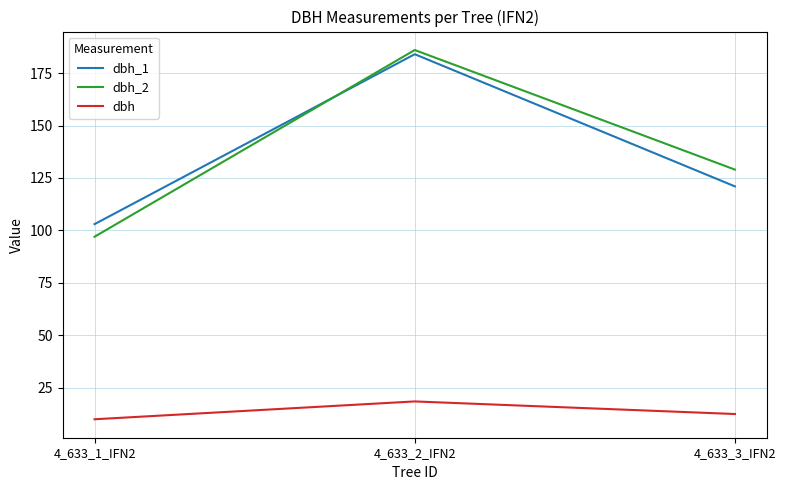

Rank the series at 4_633_3_IFN2 from lowest to highest value.

dbh, dbh_1, dbh_2